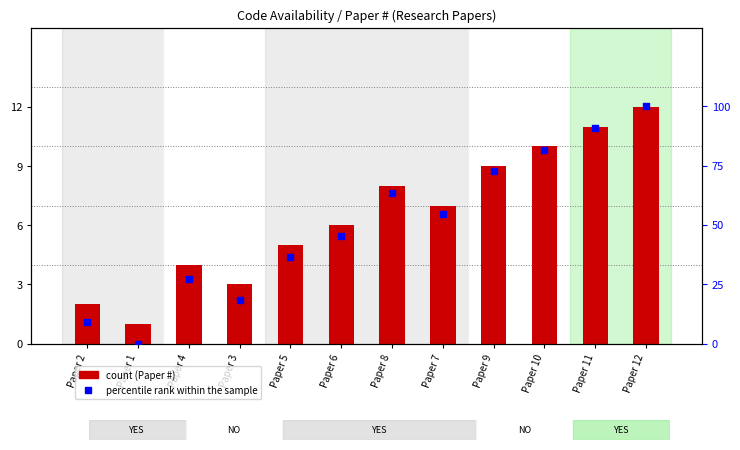

Which series reaches the maximum Y coordinate?

percentile rank within the sample